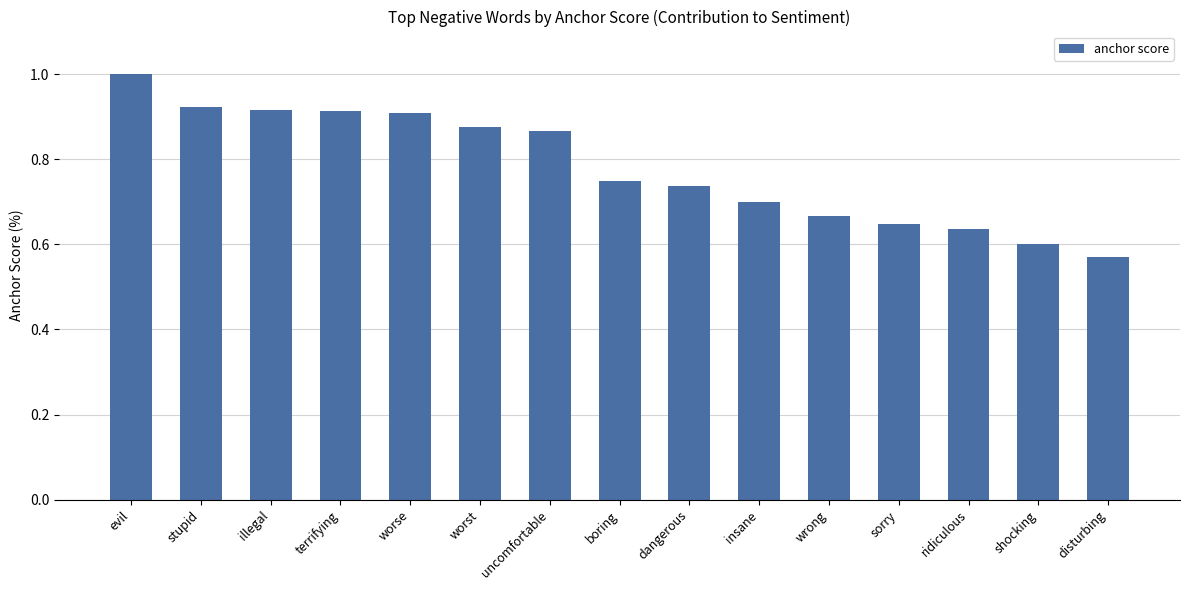

Is it true that the value at dangerous is 0.3?

False